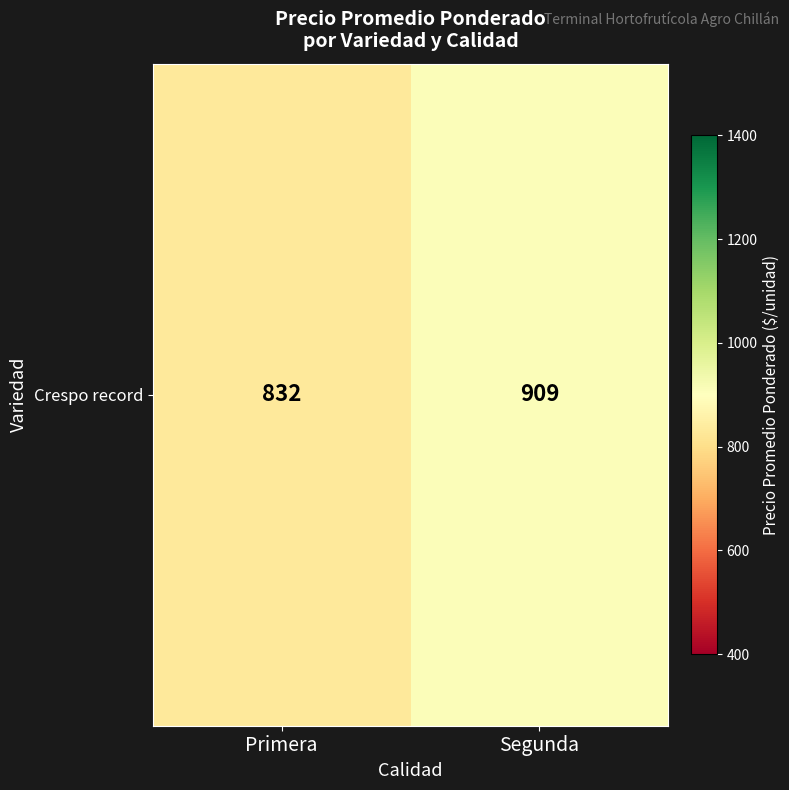

Reading left to right, extract all data points from this chart.

Primera=831.8	Segunda=909.4